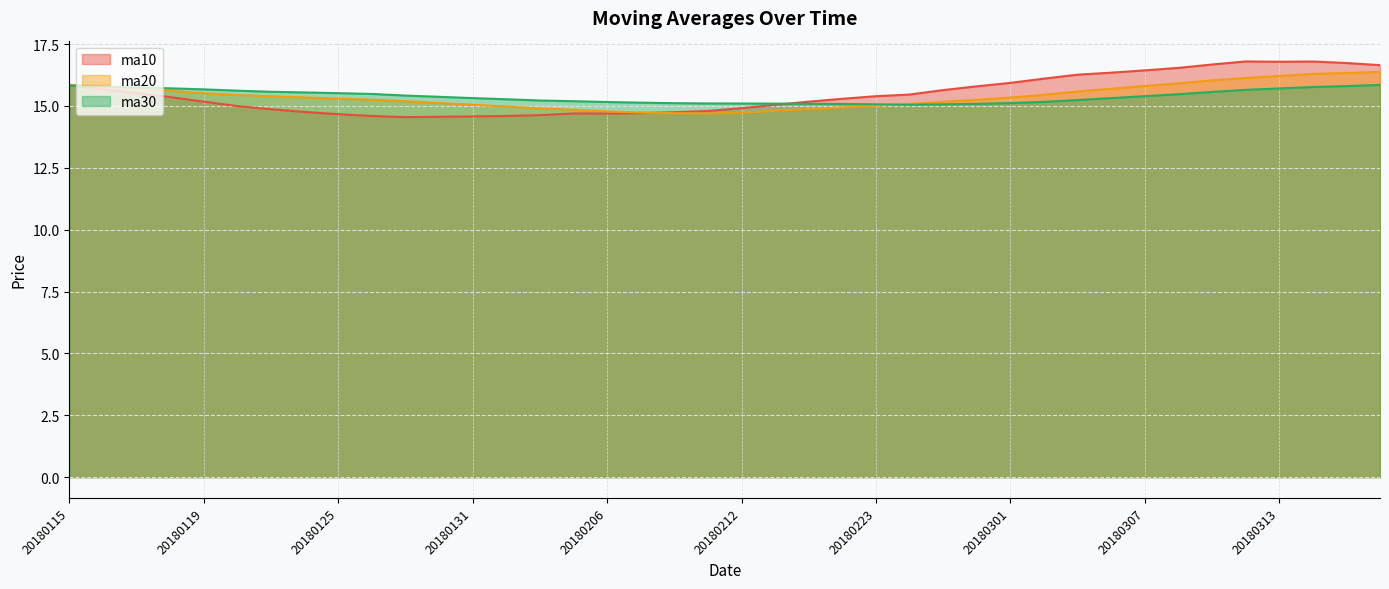

What is the value of the ma10 point at the 17th from the left?

14.7